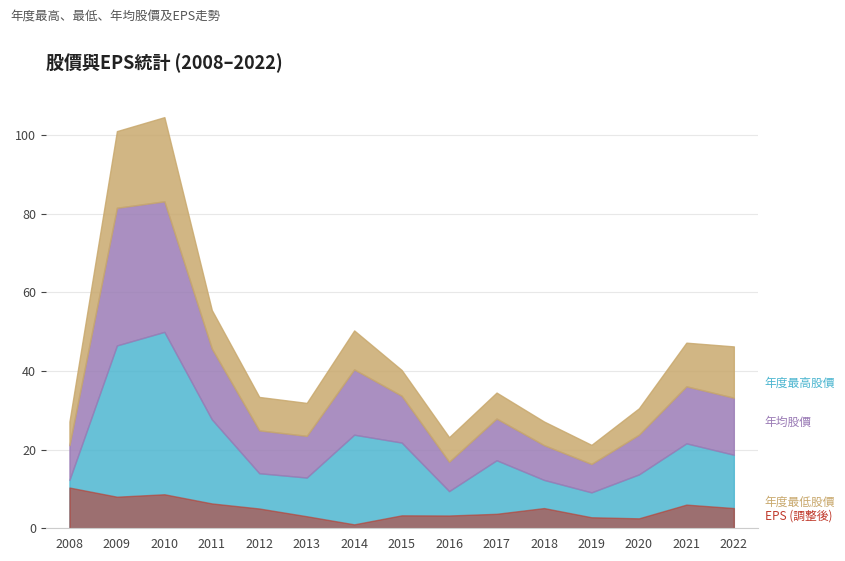

What is the approximate value of 年度最低股價 at 2012?

8.5